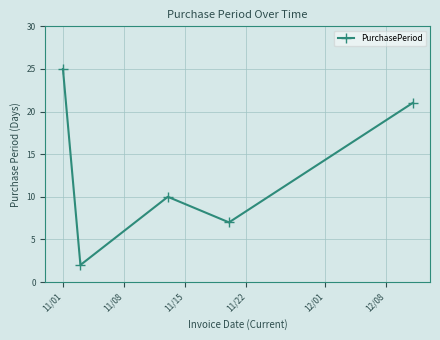

What is the difference between the second highest and minimum values?

19